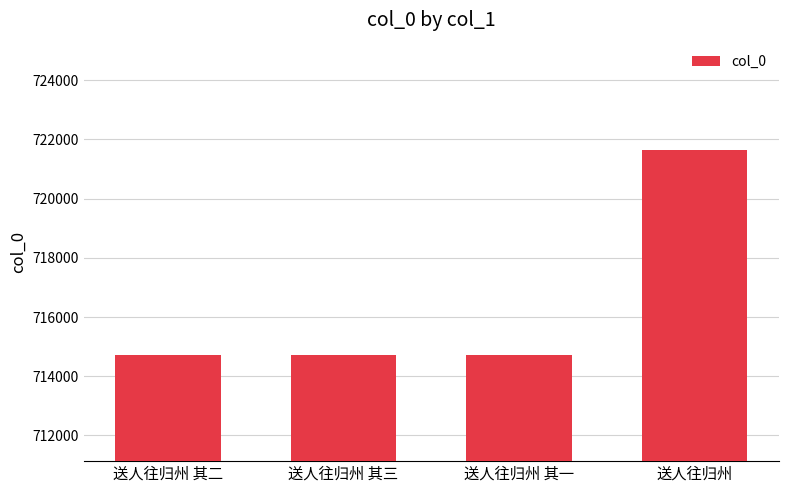

What is the average value?

716444